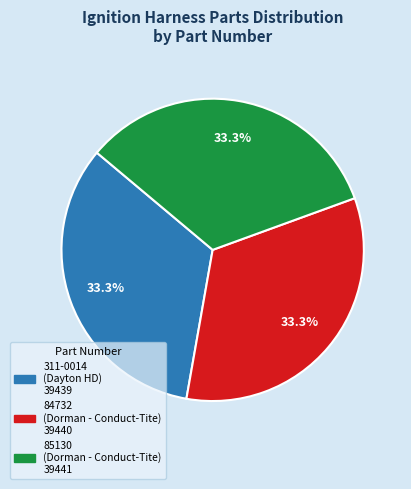

What is the ratio of the value at 311-0014 to the value at 84732?

1.0